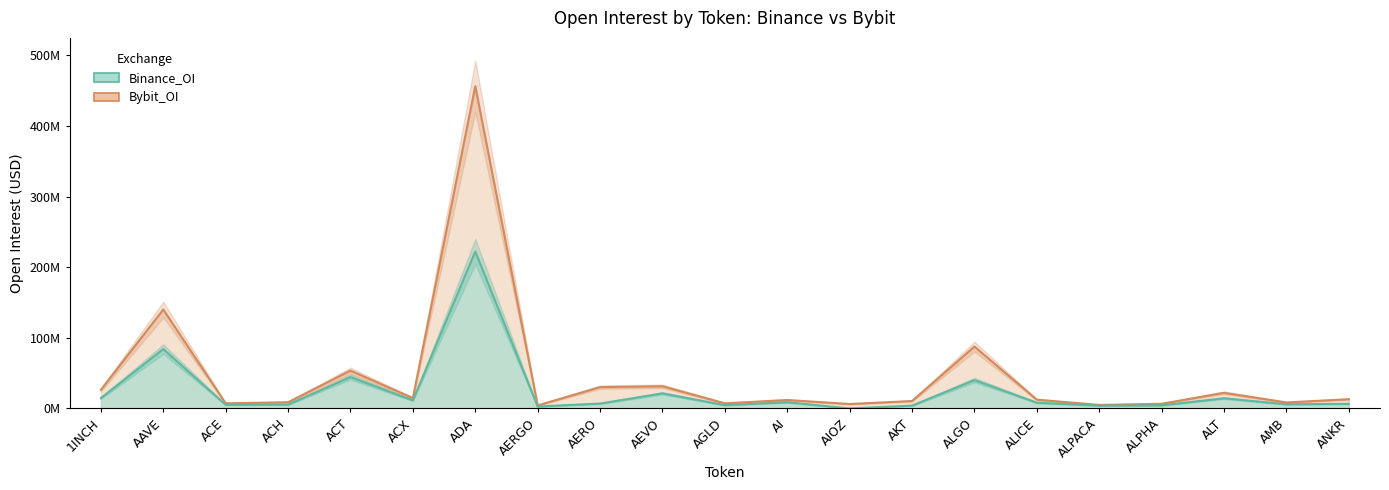

What position from the left is AMB?

20